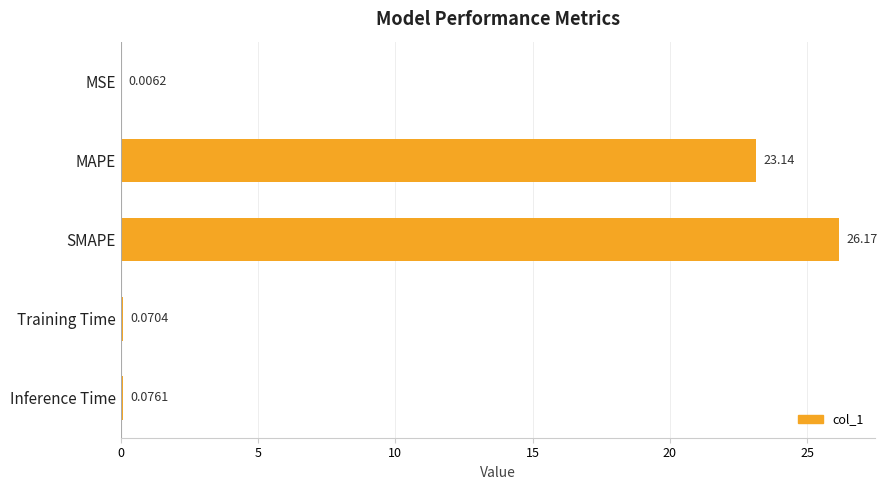

What is the greatest value displayed?

26.2